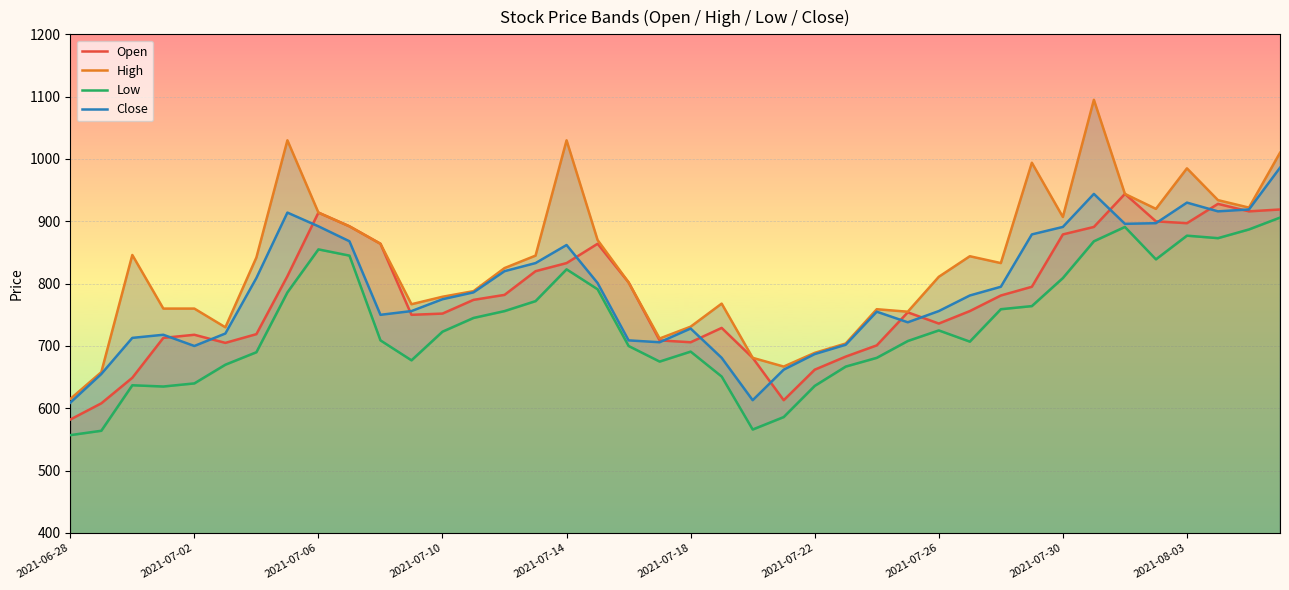

What position from the right is 19?

21